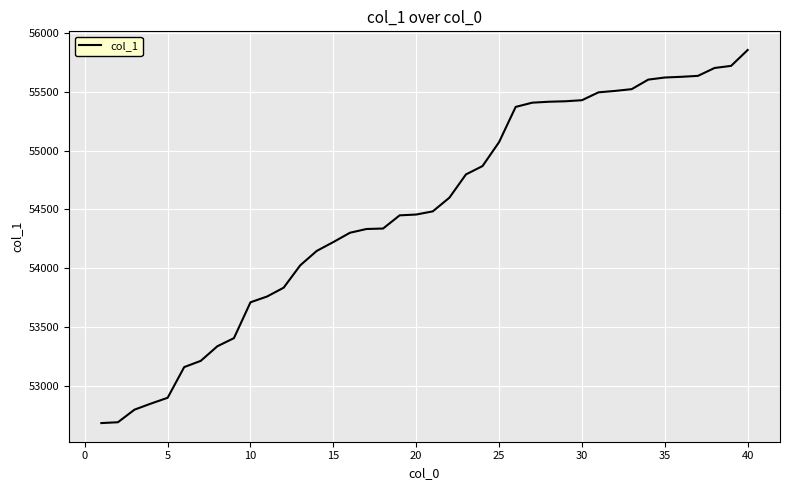

What is the smallest value displayed?

52683